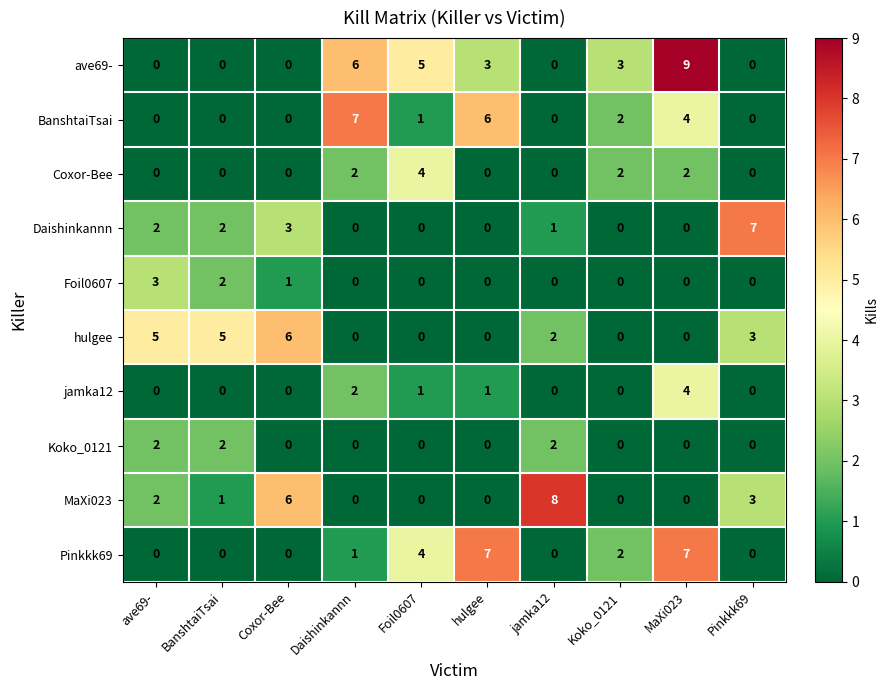

Is the value of BanshtaiTsai at MaXi023 greater than the value of MaXi023 at Koko_0121?

Yes